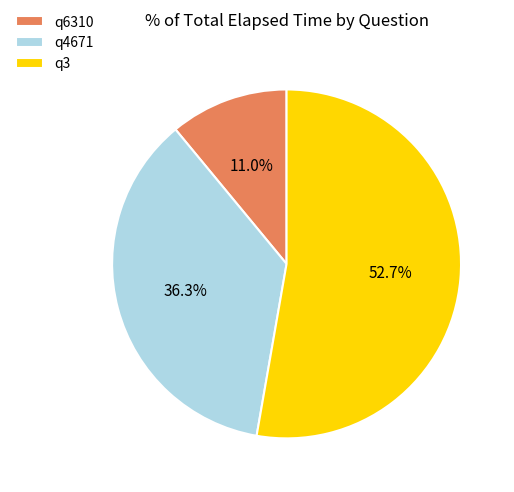

To the nearest percent, what is the average slice percentage?

33%